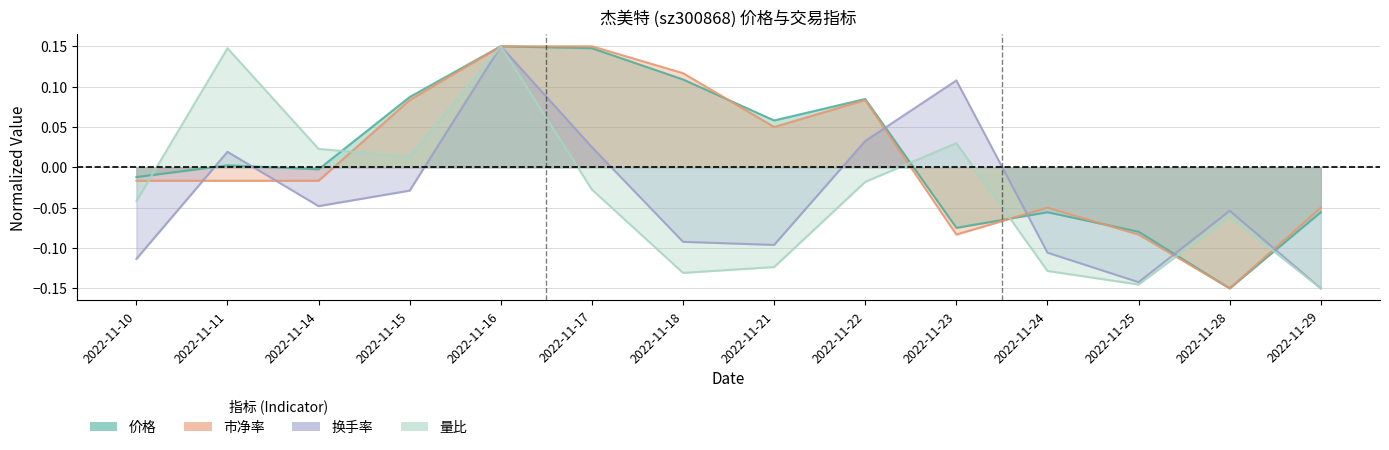

How many values in 量比 are below zero?

9